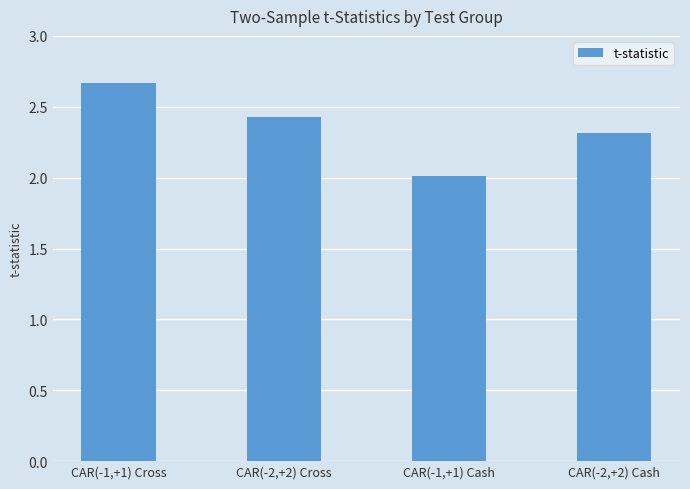

Rank the categories by value from lowest to highest.

CAR(-1,+1) Cash, CAR(-2,+2) Cash, CAR(-2,+2) Cross, CAR(-1,+1) Cross